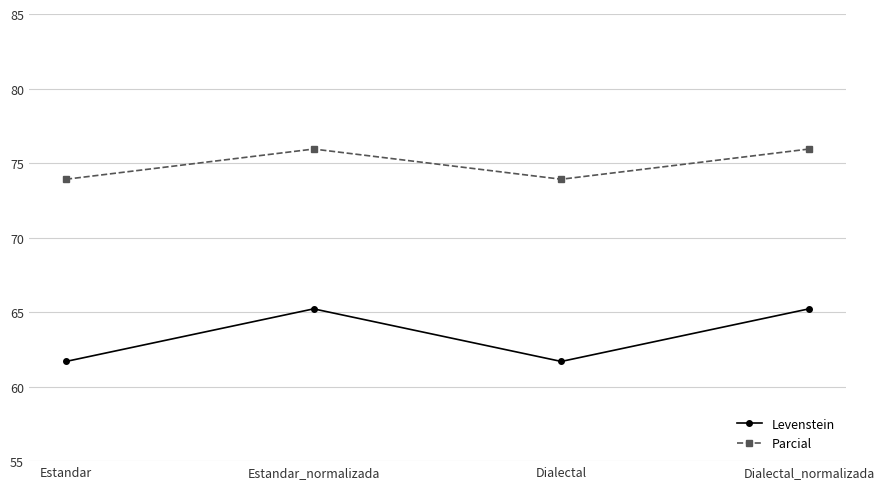

List the series in order of their overall mean, lowest first.

Levenstein, Parcial